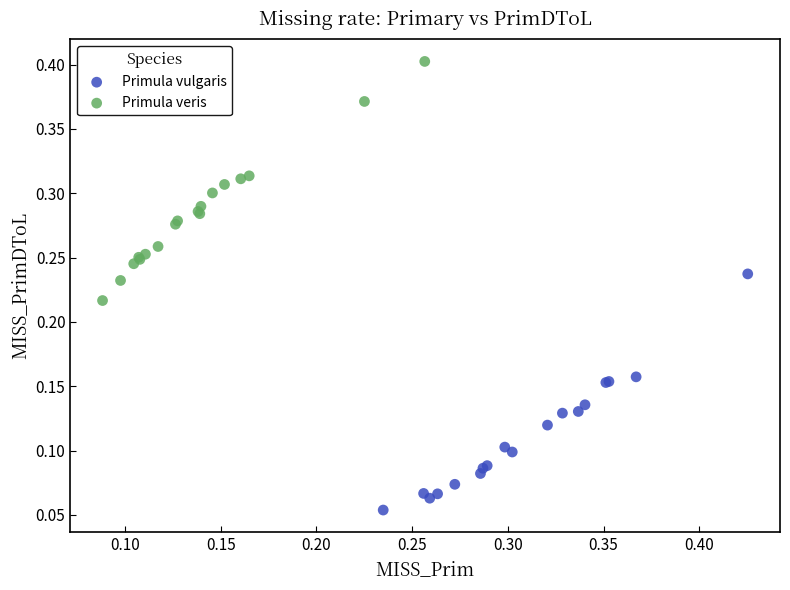

Which series contains the lowest Y value?

Primula vulgaris